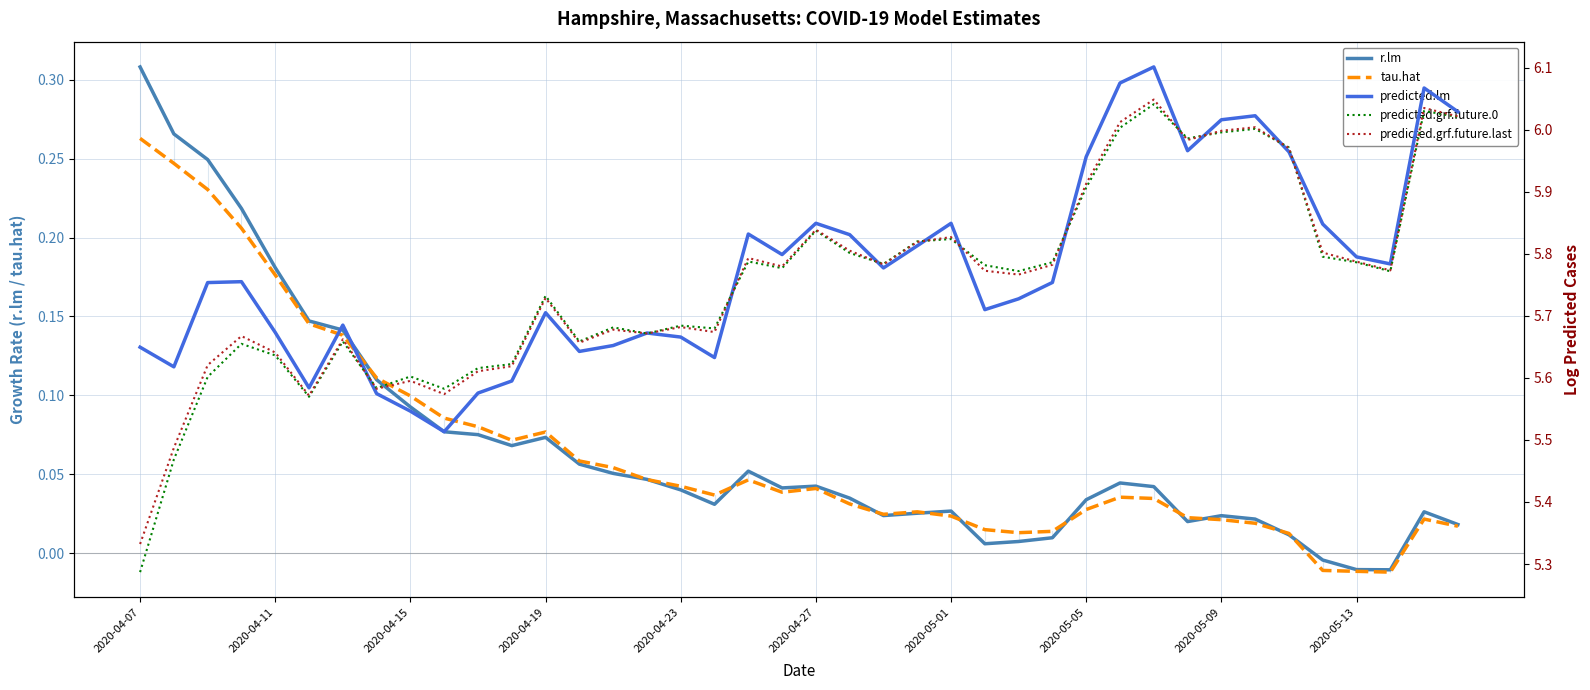

Where does the tau.hat series first go above 0?

2020-04-07